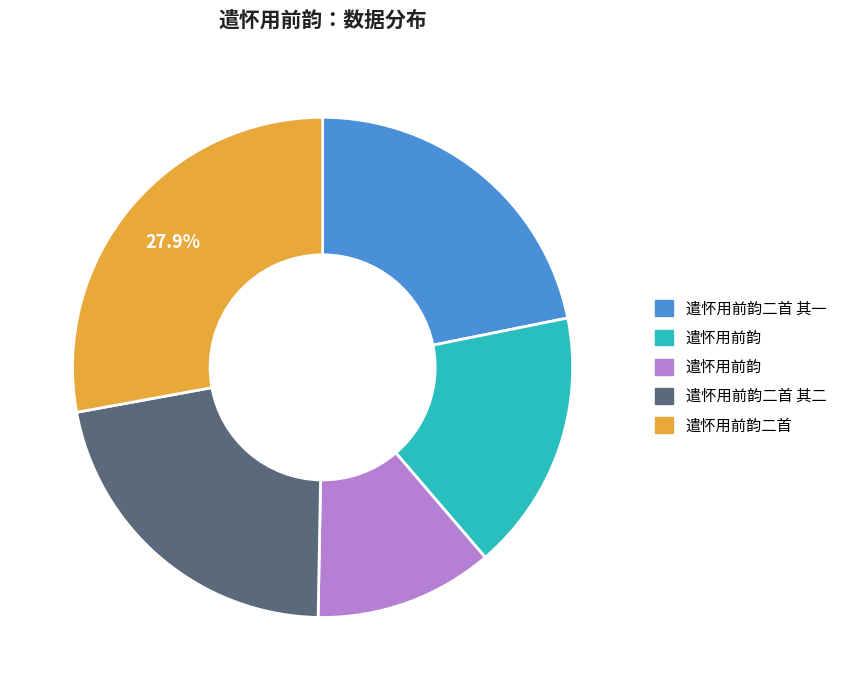

Is there a majority slice in this chart?

No